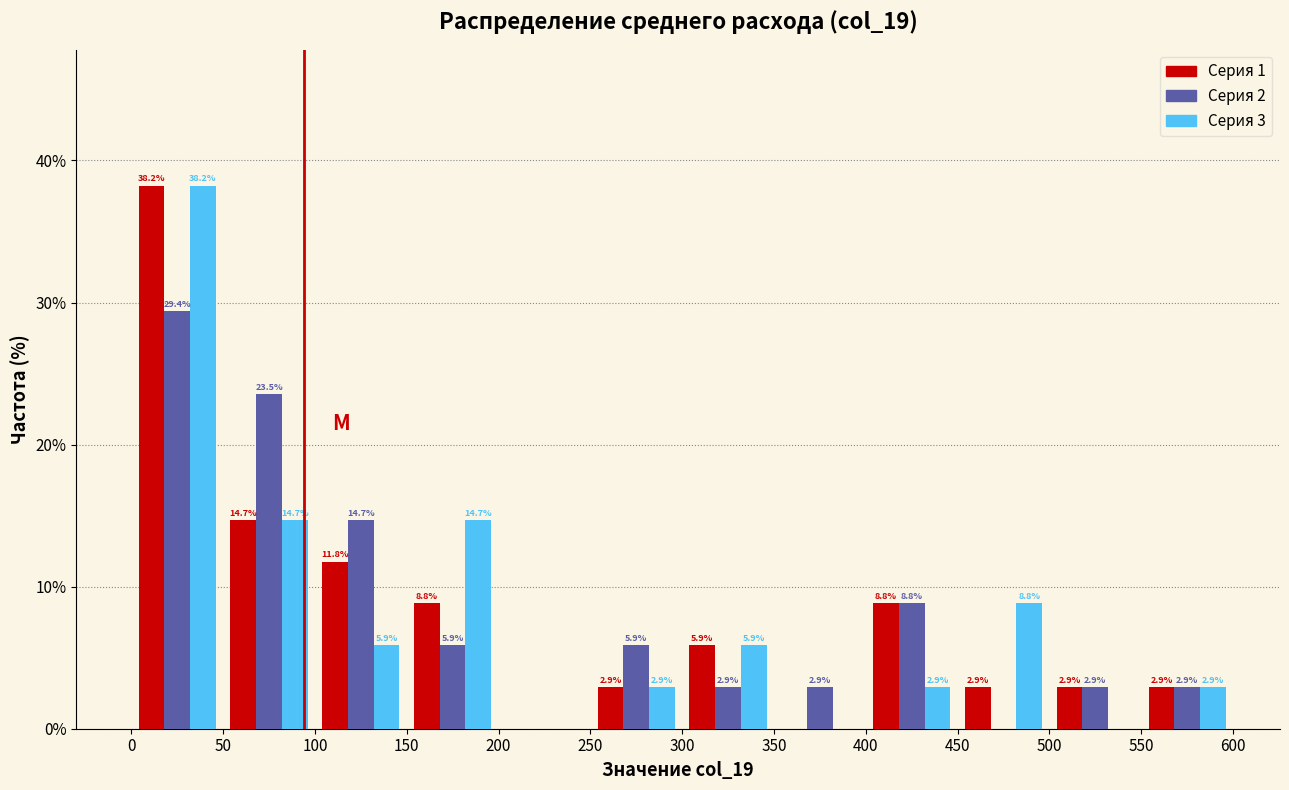

In the Серия 1 series, which range on the x-axis has the tallest bar?

0 to 50